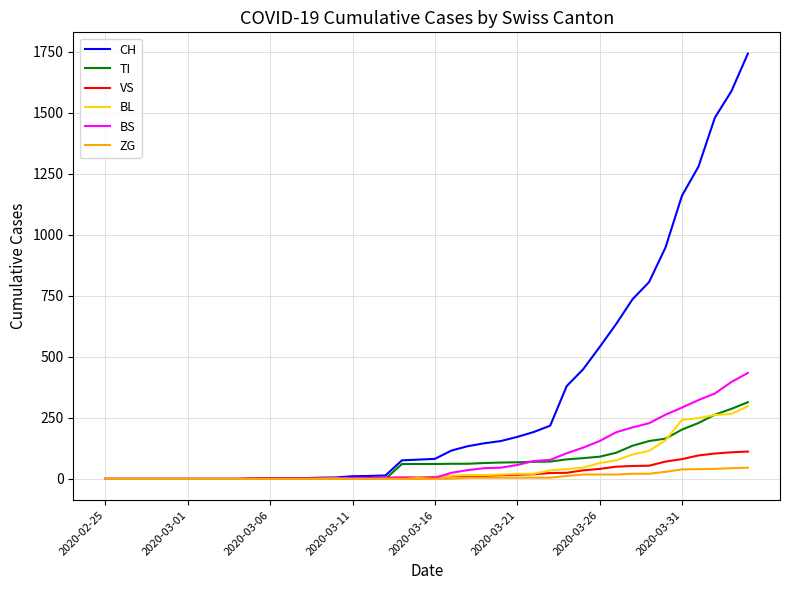

Which series has the largest total across all categories?

CH